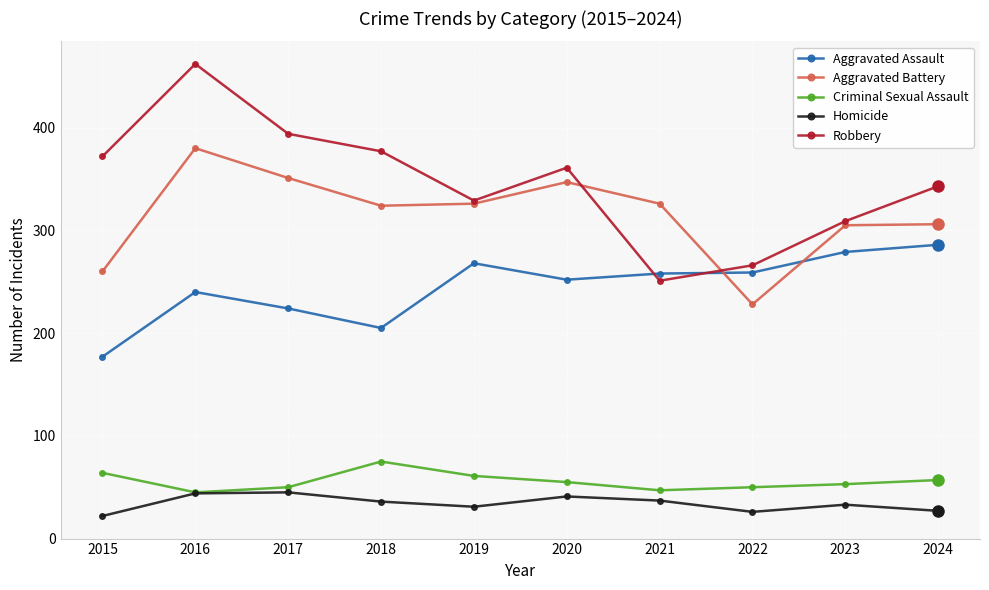

Which series has the widest spread of values?

Robbery